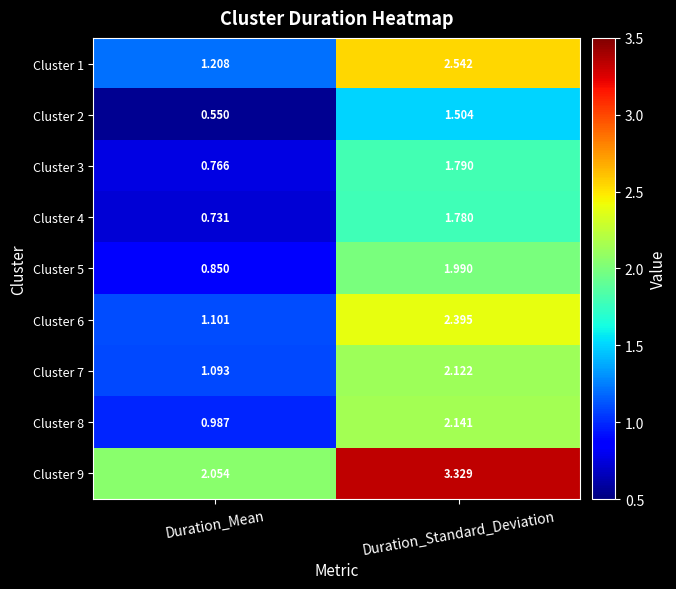

Where does the Cluster 1 series first go above 2?

Duration_Standard_Deviation